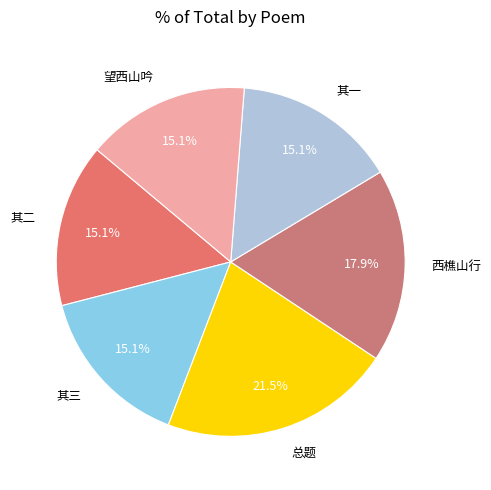

Which has a higher value, 总题 or 西樵山行?

总题